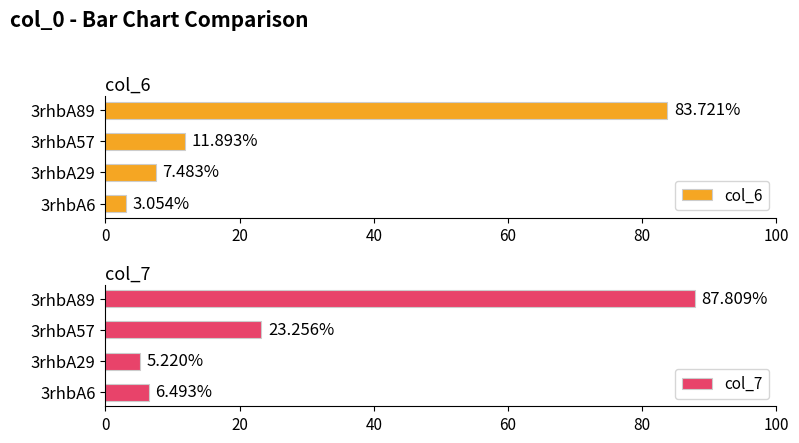

Rank the categories by col_6 value from lowest to highest.

3rhbA6, 3rhbA29, 3rhbA57, 3rhbA89